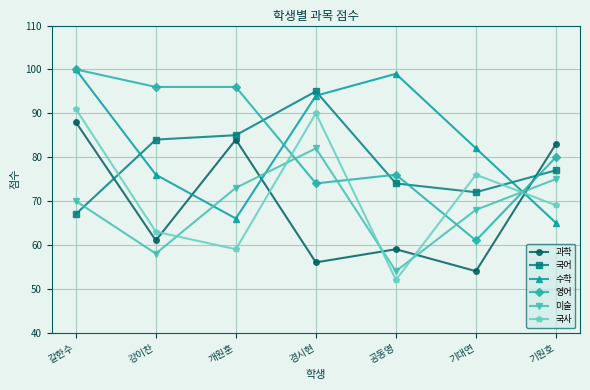

How many values in the 영어 series are below 80?

3